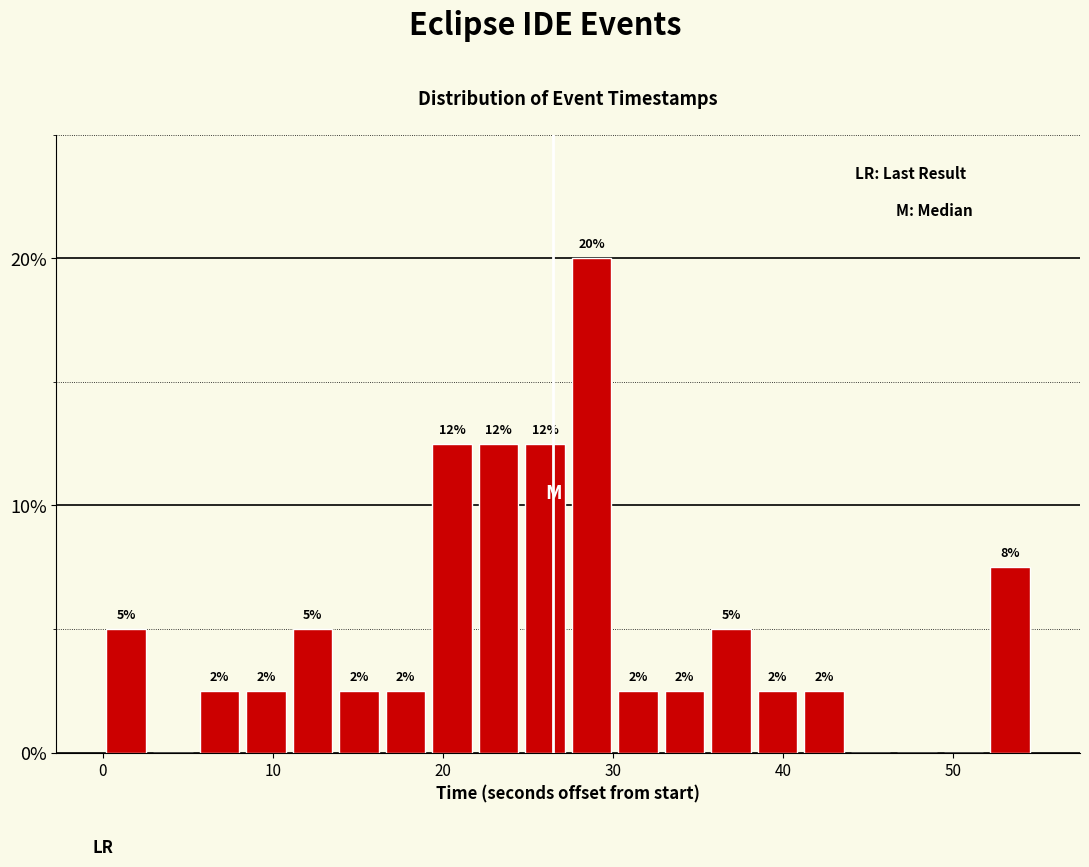

Read against the x-axis, roughly where is the centre of the tallest bar?

29